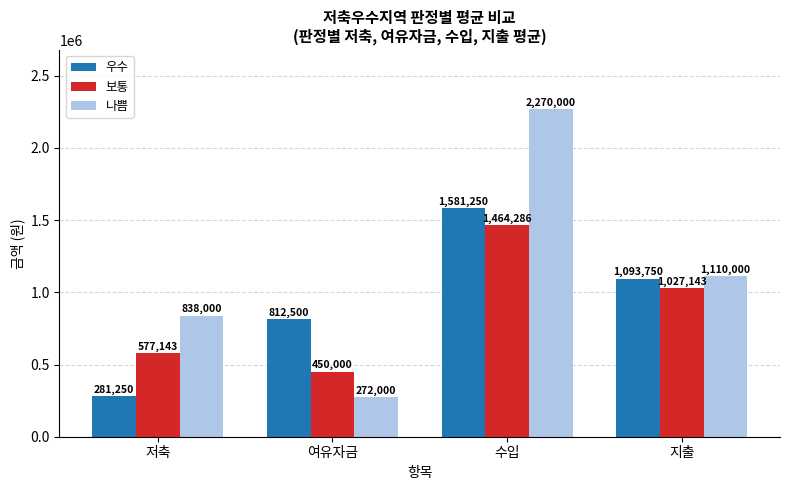

At which label does 나쁨 reach its minimum?

여유자금